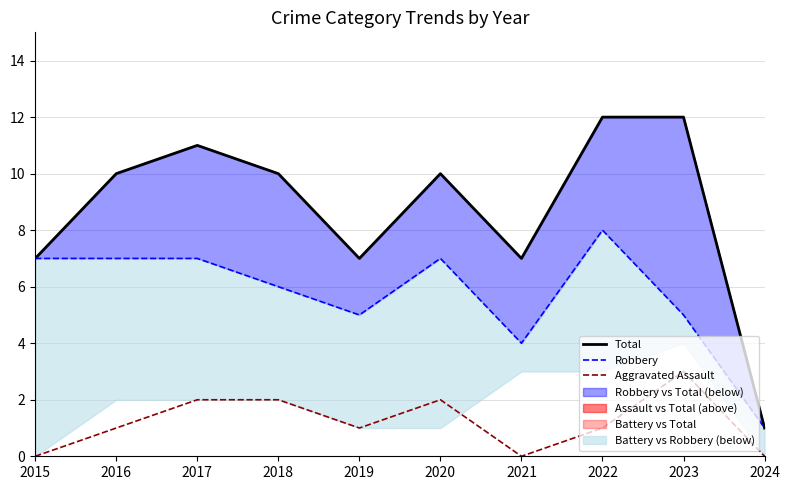

True or false: Total has more than 2 interior local peaks.

False